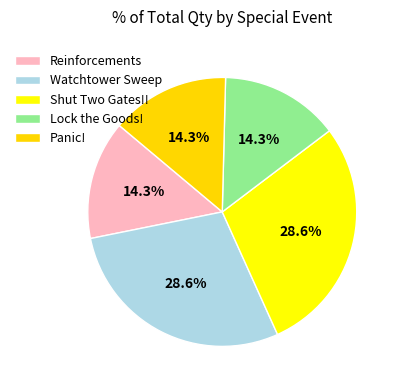

Does Watchtower Sweep represent more than half of the total?

No